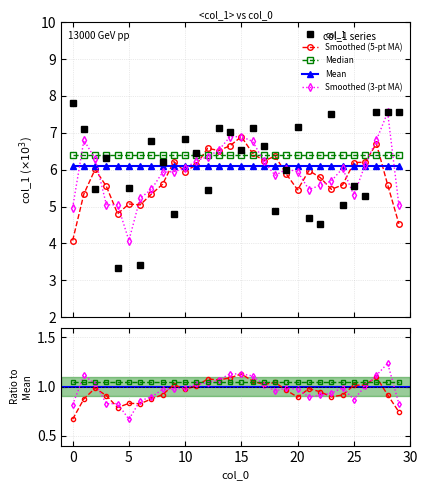

What are all the series names shown in the legend?

col_1, Smoothed (5-pt MA), Median, Mean, Smoothed (3-pt MA)